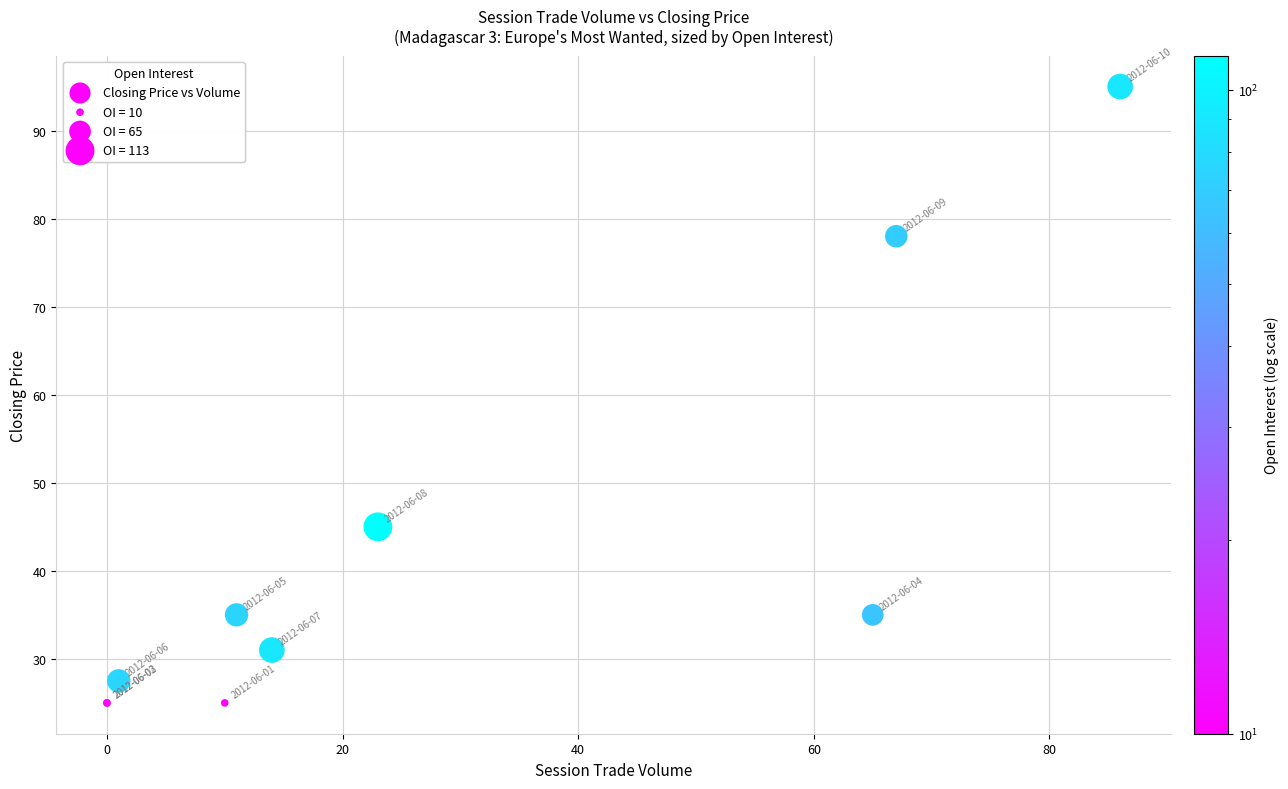

What Y value in the scatter plot is closest to 60?

45.0